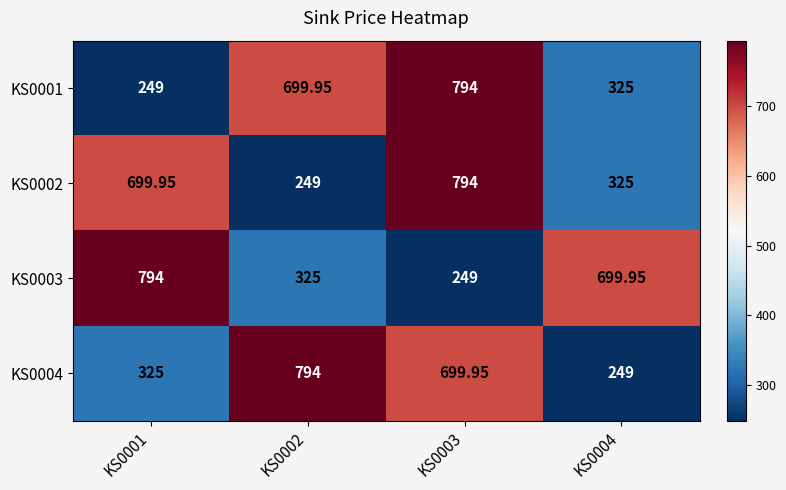

Count the number of data series in this chart.

4